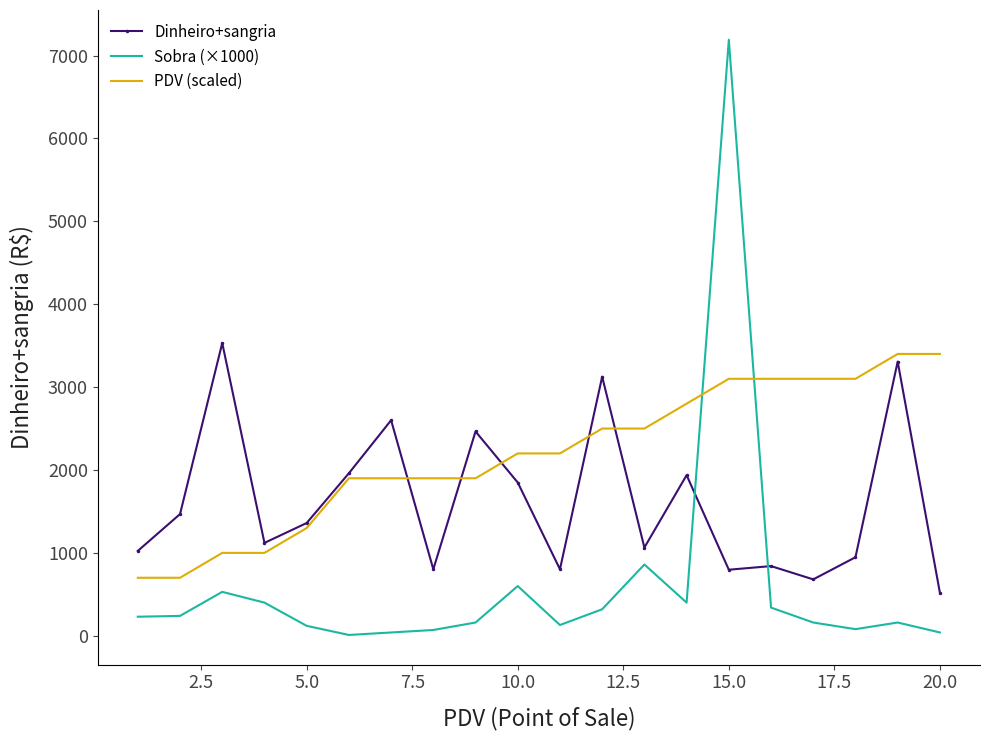

How many values in the PDV (scaled) series are below 2200?

9